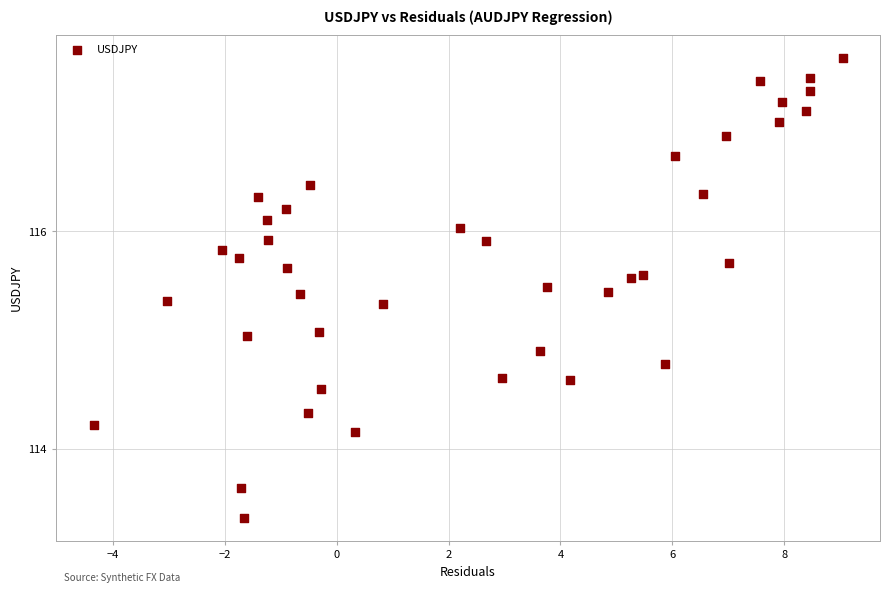

What is the range of X values (max minus min)?

13.4